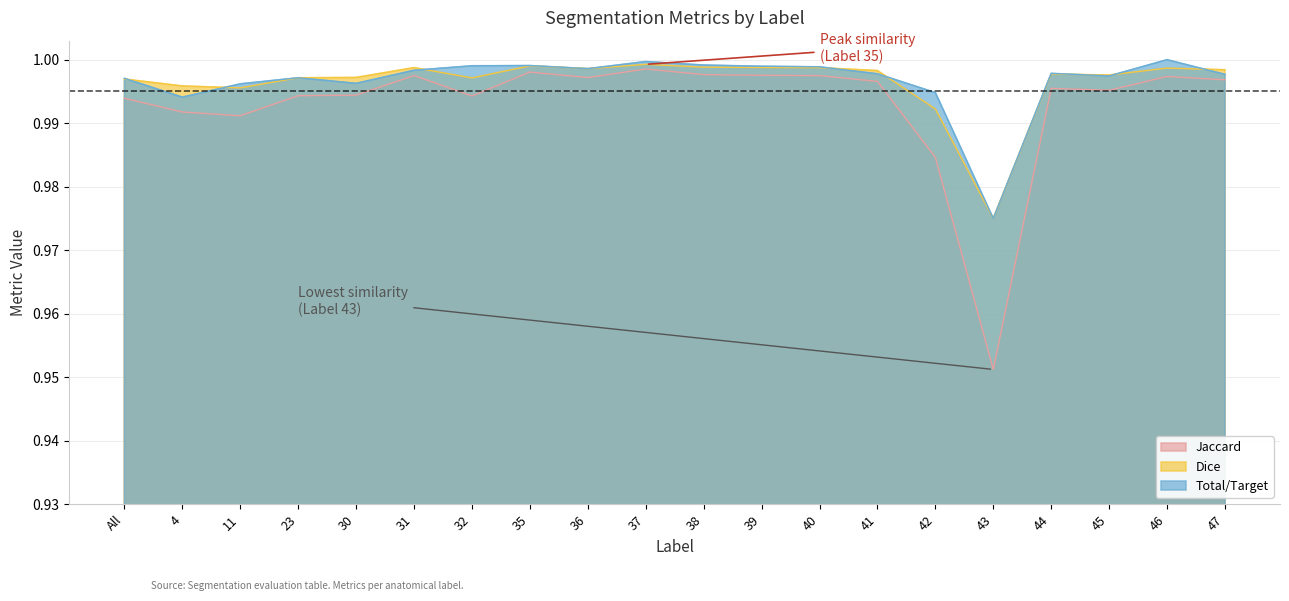

What position from the right is 46?

2